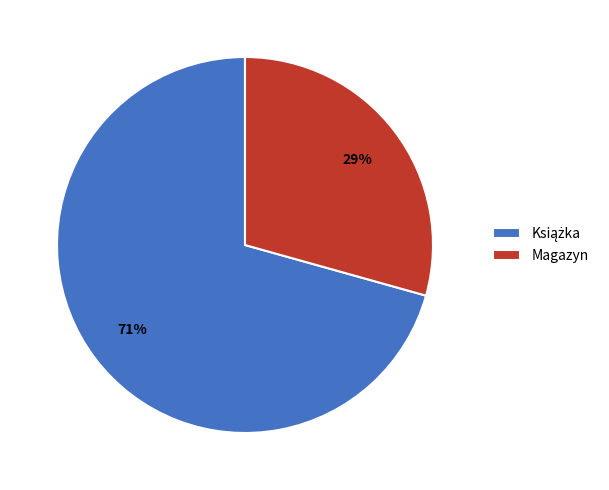

To the nearest percent, what is the average slice percentage?

50%